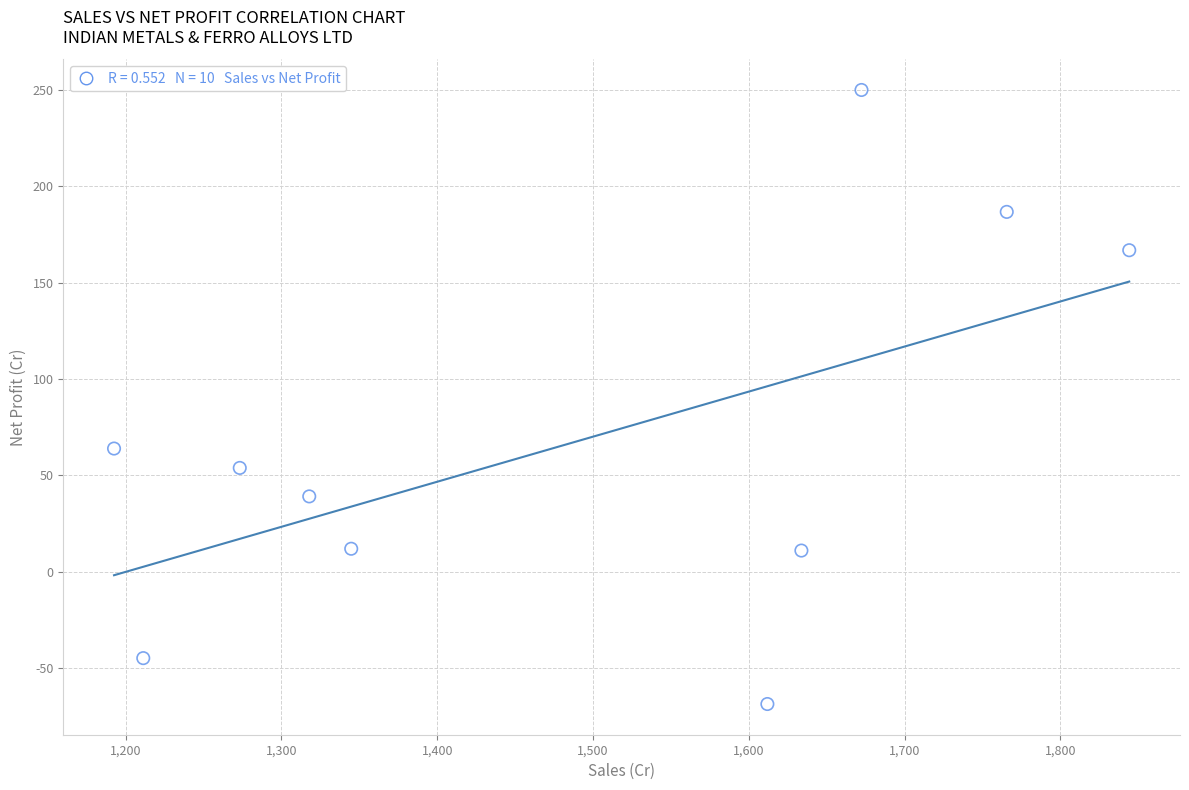

What is the average Y value?

67.0